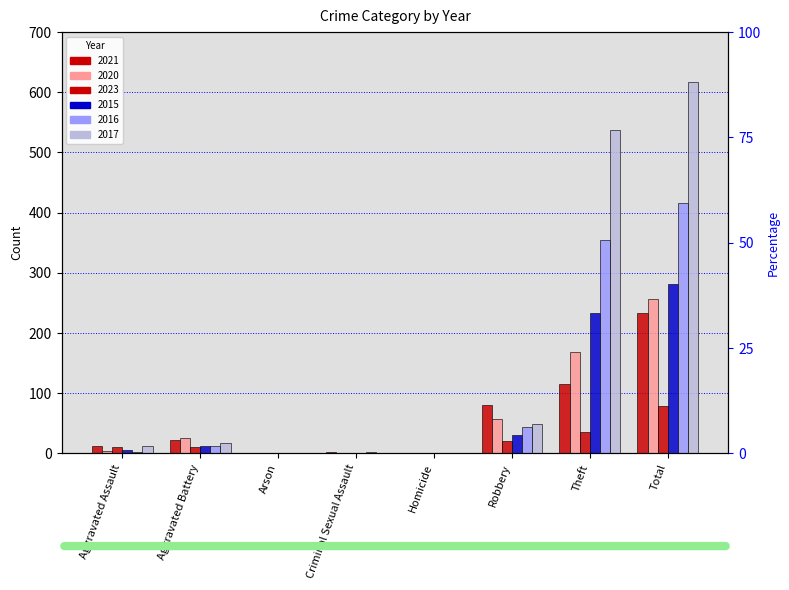

True or false: 2021 has a value of 1 at Homicide.

False